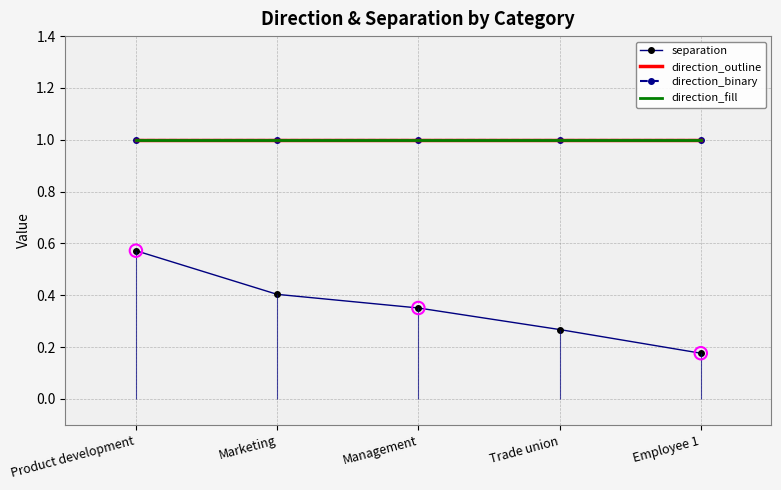

Is the value of direction_fill at Employee 1 greater than the value of direction_outline at Marketing?

No